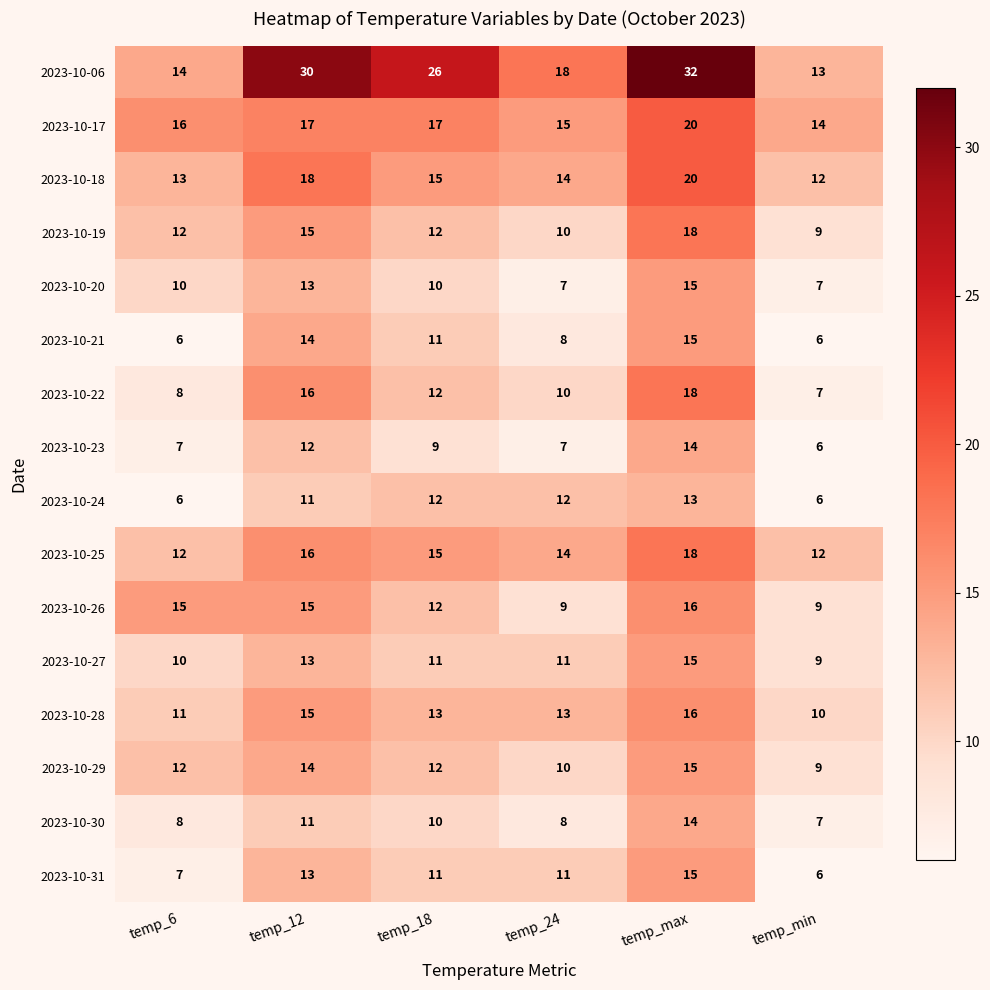

Count the number of data series in this chart.

16